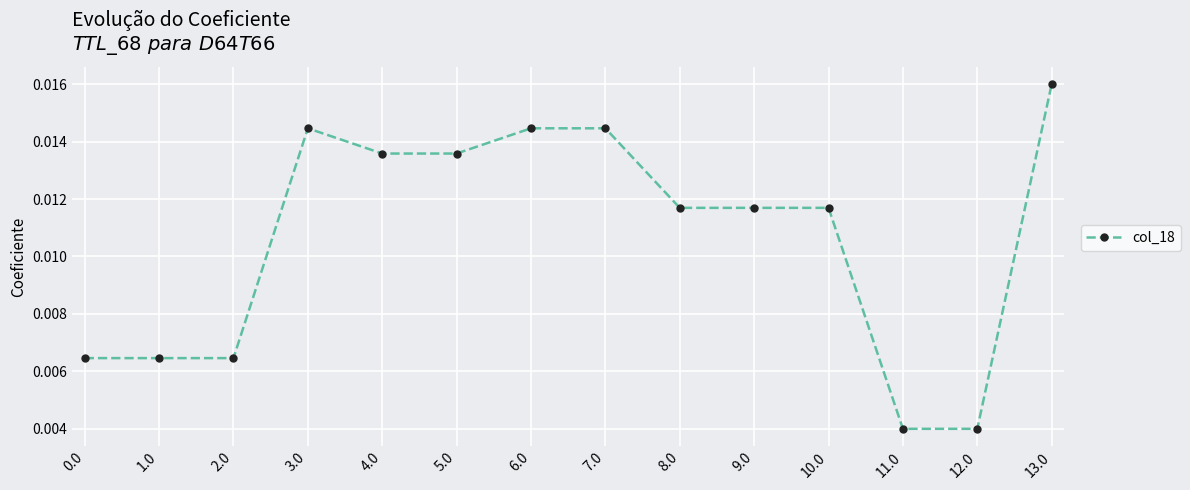

What is the label of the 5th point from the right?

9.0